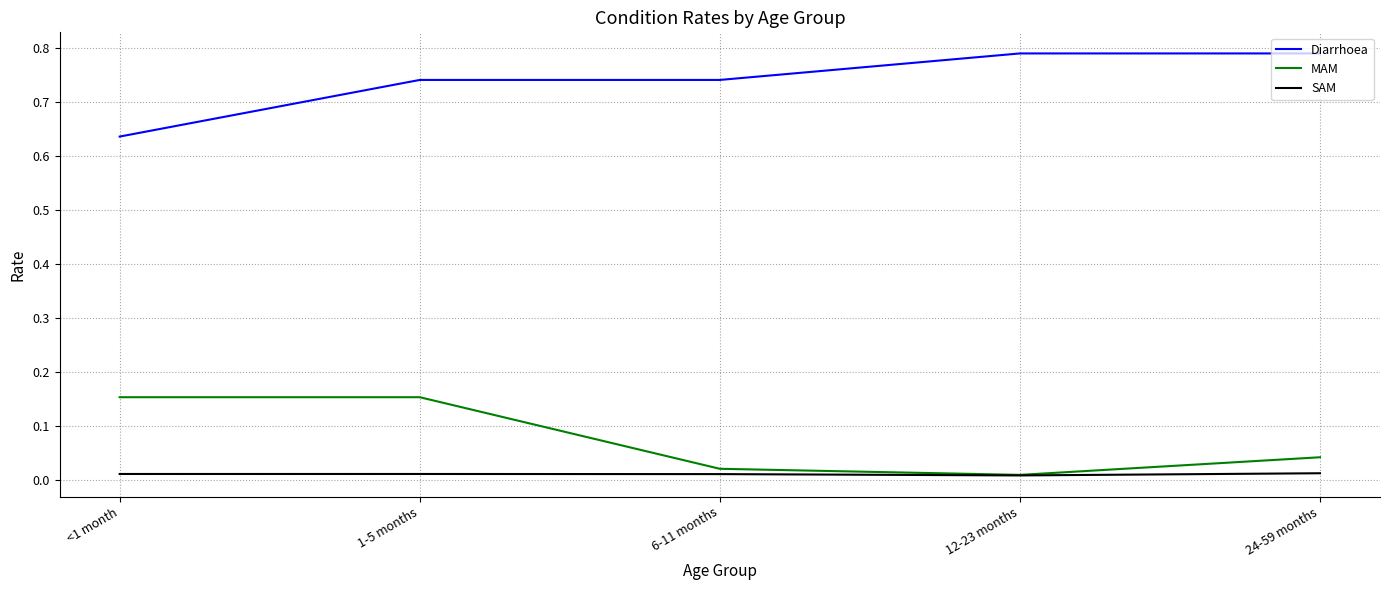

Rank the series by their maximum value, from lowest to highest.

SAM, MAM, Diarrhoea